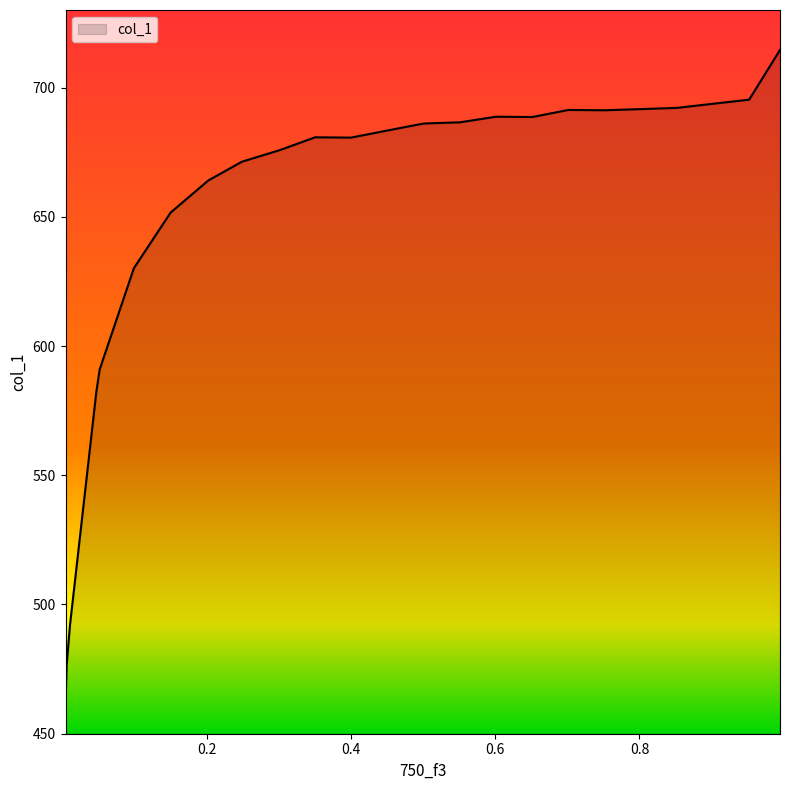

What is the smallest value displayed?

461.4